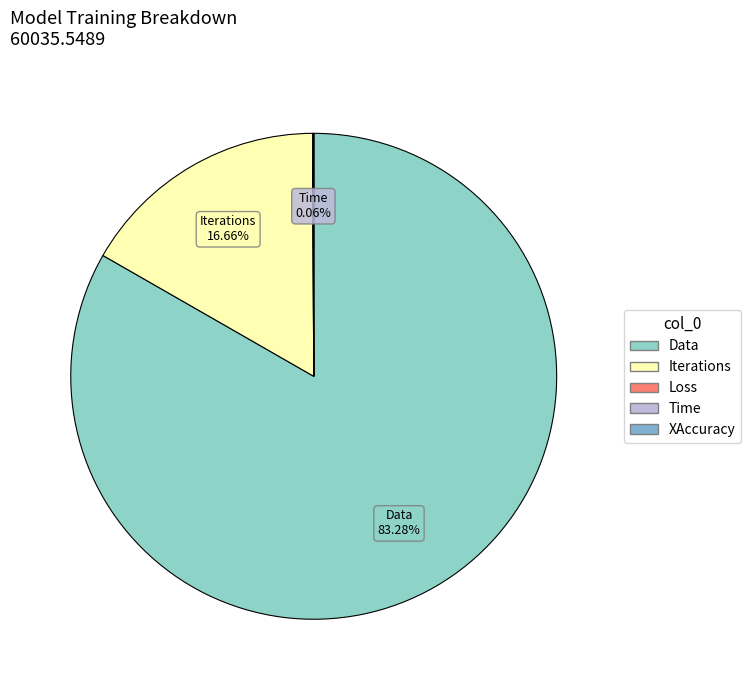

To the nearest percent, what percentage of the pie is Iterations?

17%